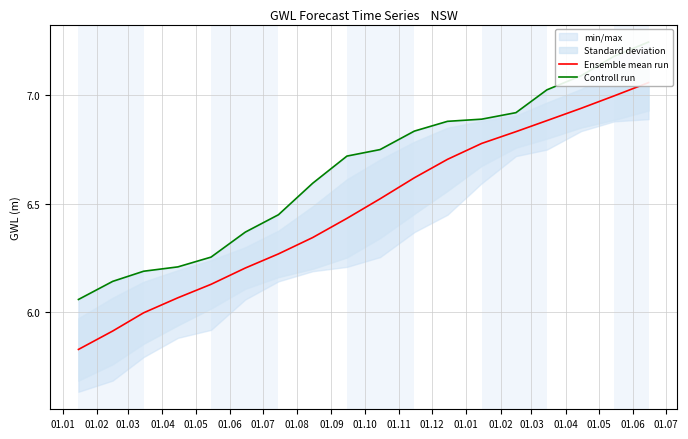

What is the average value of the Controll run series?

6.7